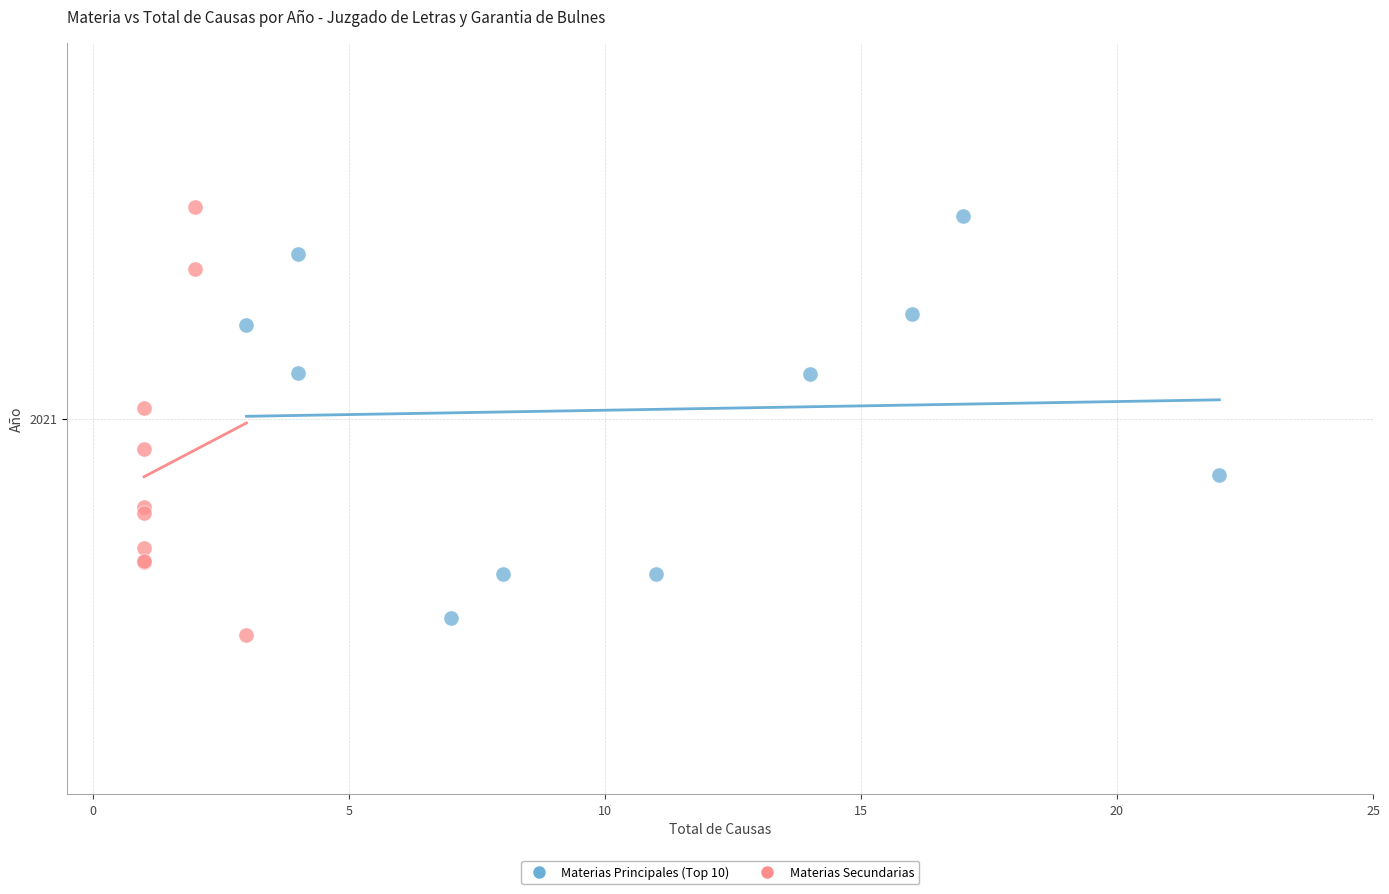

Which series contains the highest Y value?

Materias Secundarias